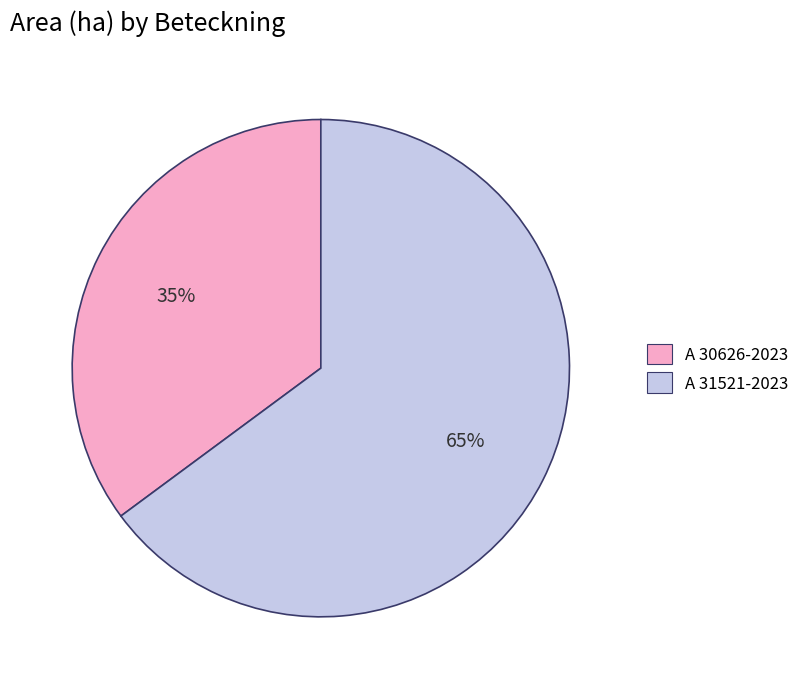

To the nearest percent, what is the average slice percentage?

50%